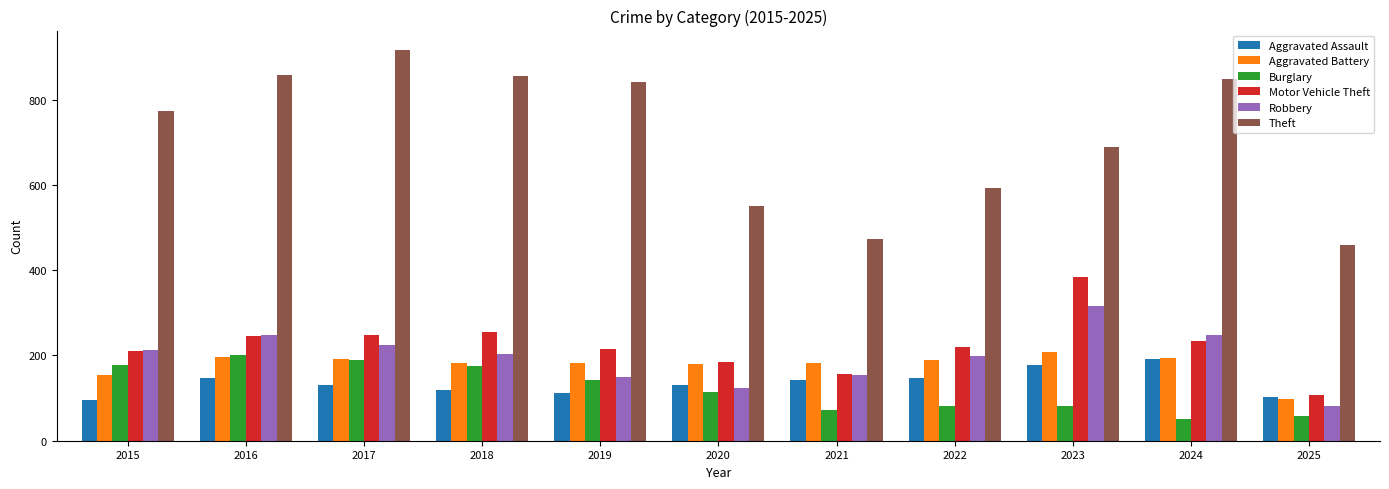

Is it true that Aggravated Assault equals 60 at 2018?

False